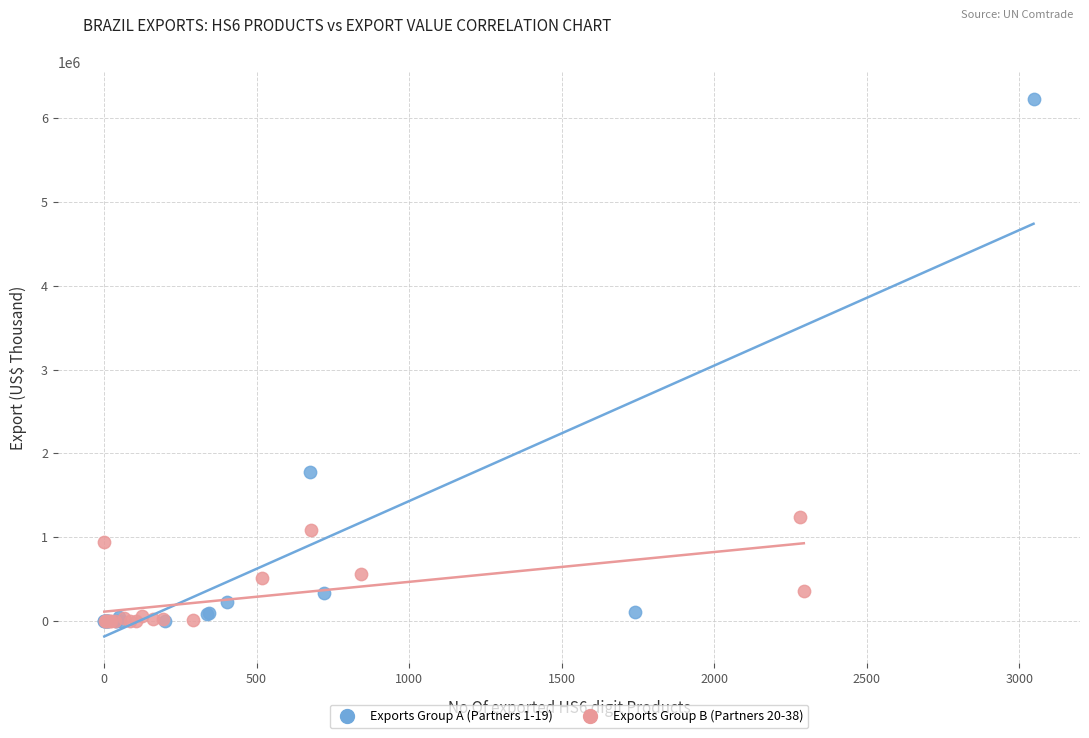

Which series has the widest spread of Y values?

Exports Group A (Partners 1-19)